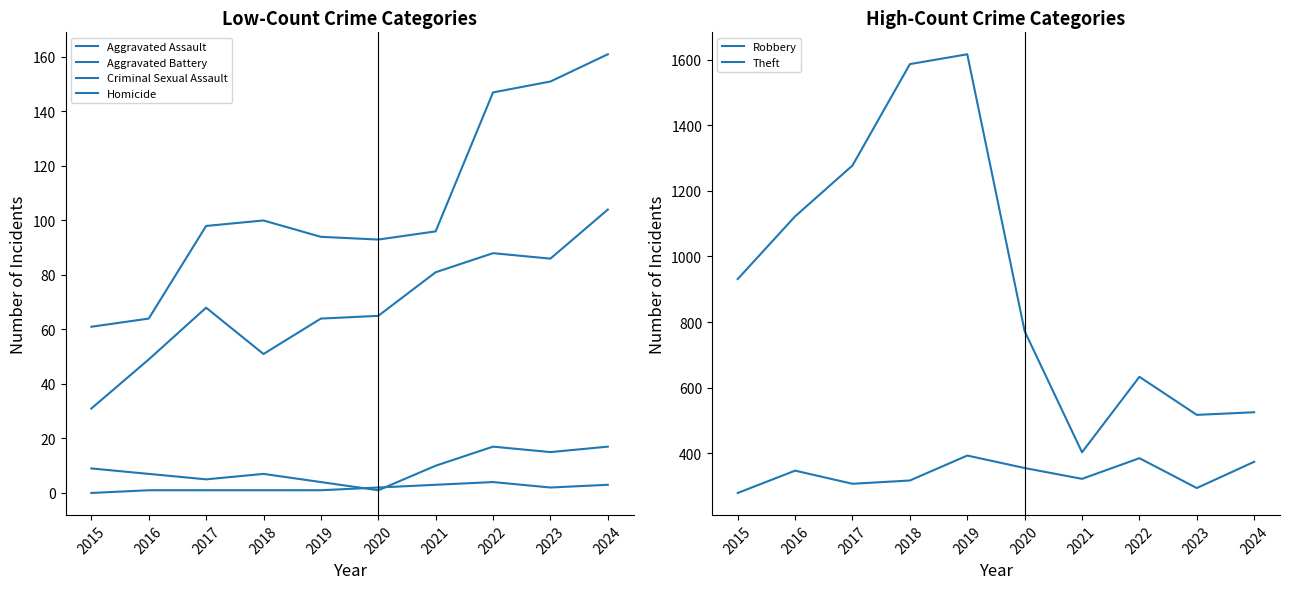

How many categories are shown in the chart?

10